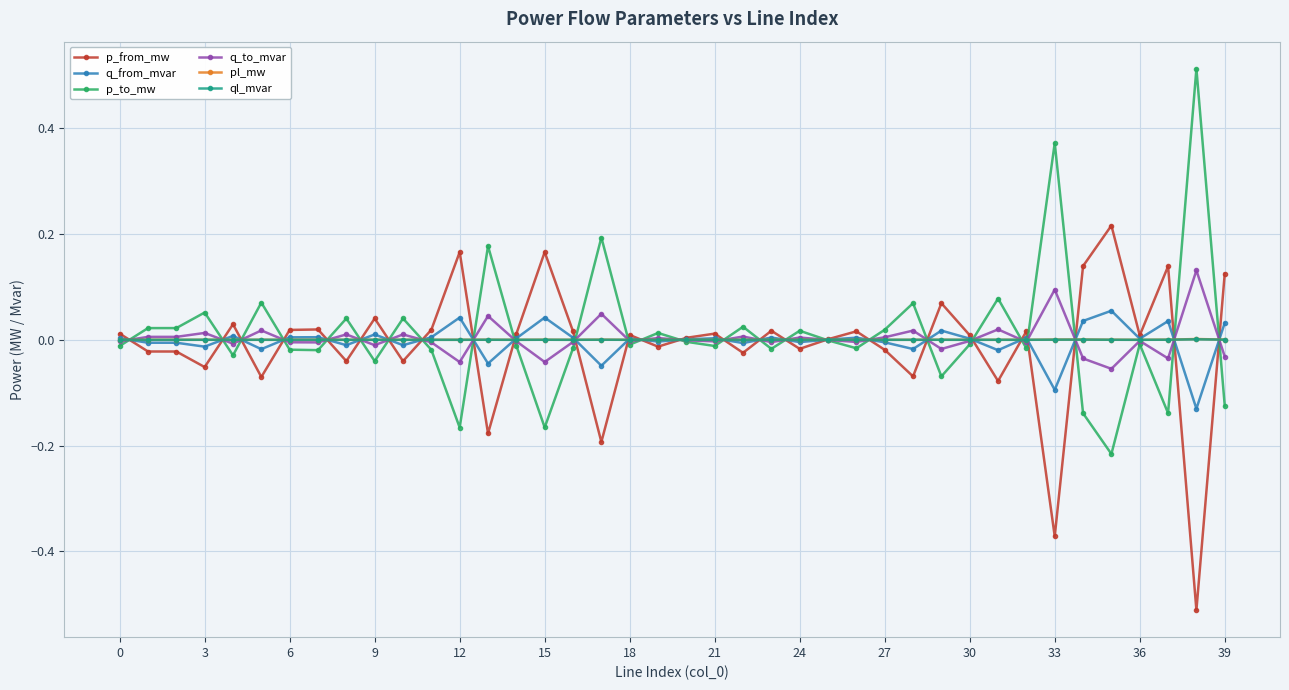

True or false: pl_mw has more than 0 interior local peaks.

True